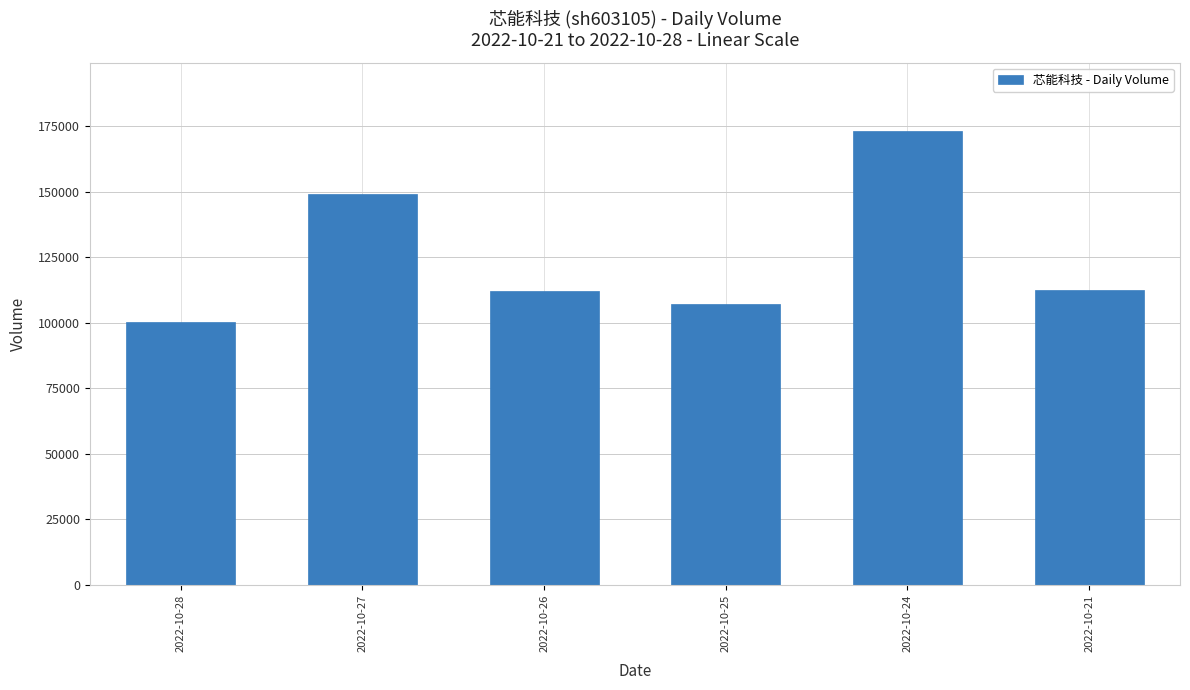

Is it true that the value at 2022-10-28 is 100154?

True